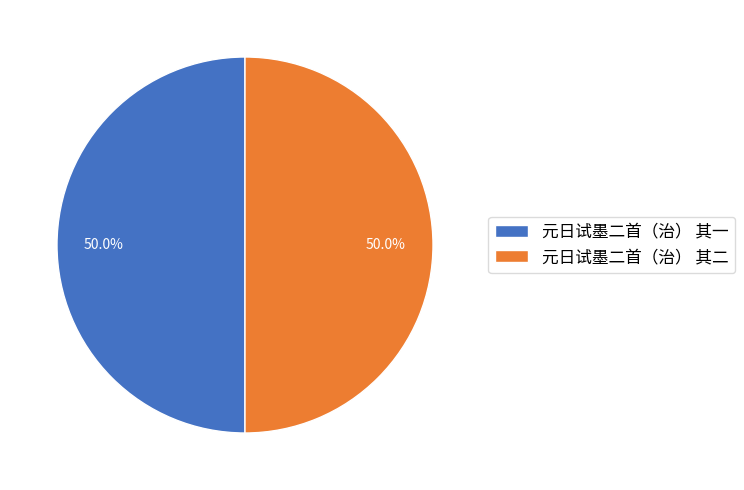

Count the number of slices in the pie.

2